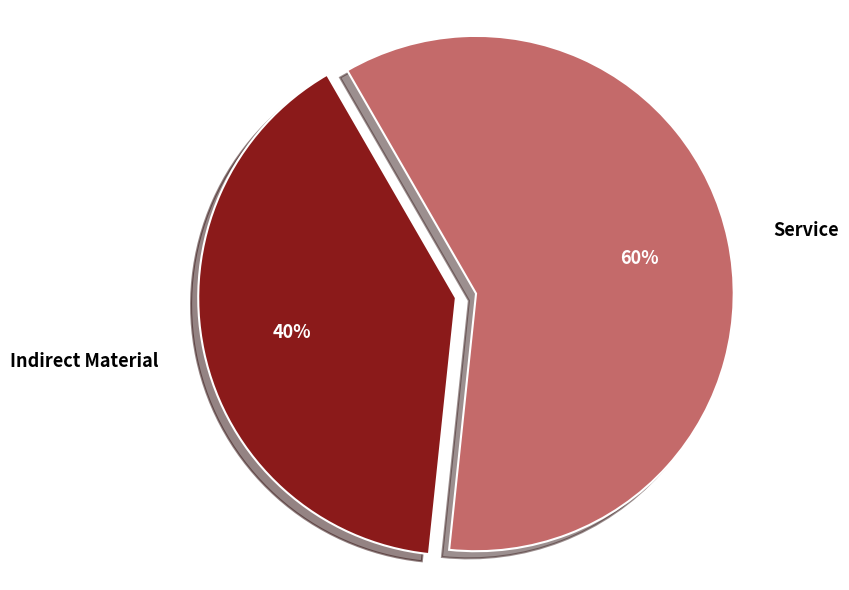

To the nearest percent, what is the average slice percentage?

50%